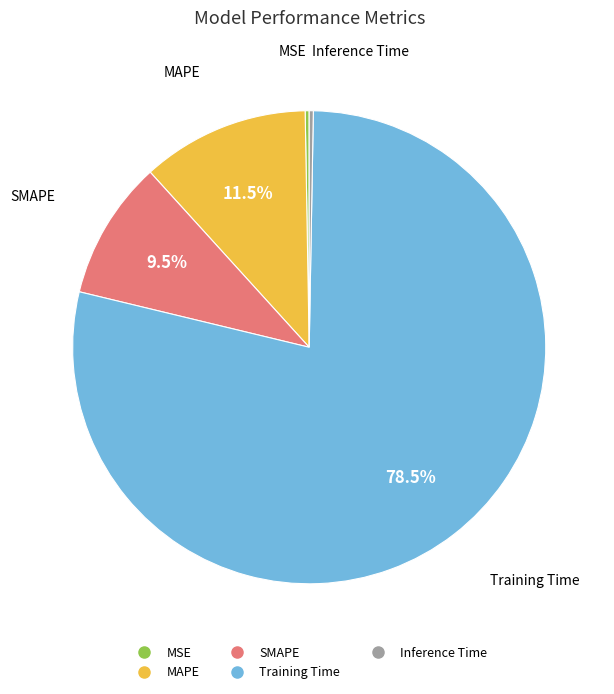

The Inference Time slice represents 0% of the pie. True or false?

True